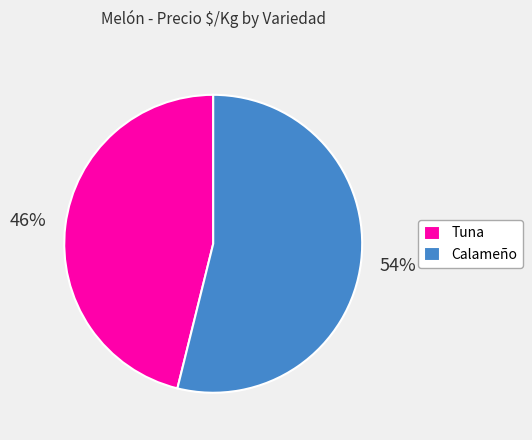

What is the smallest slice in the pie chart?

Tuna